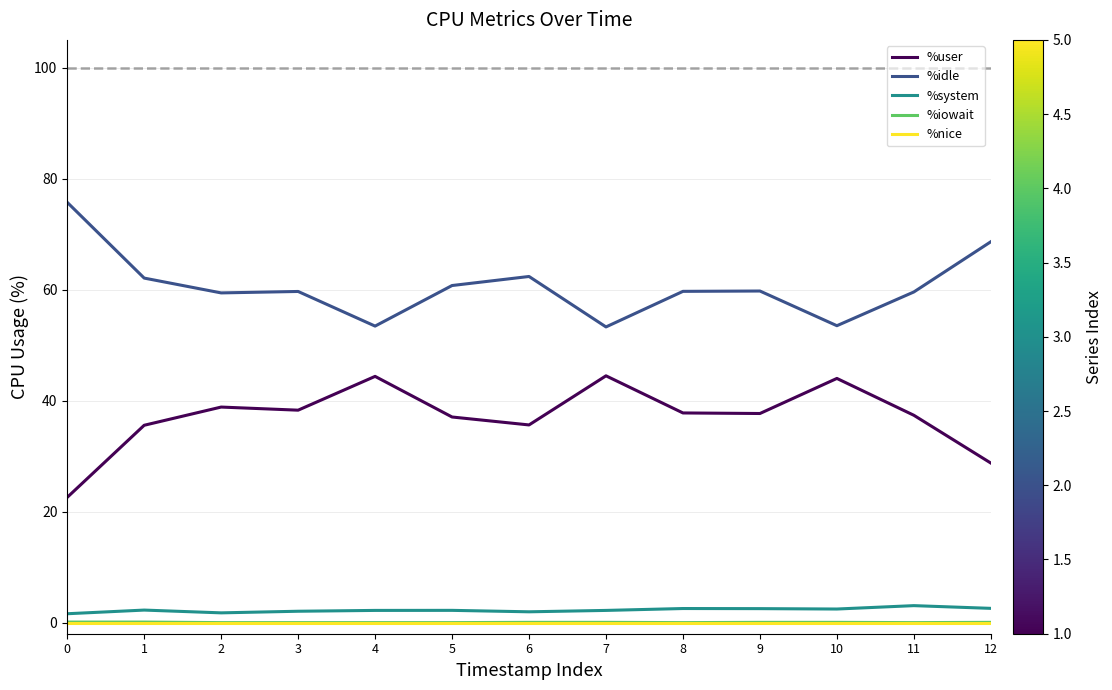

Does the chart have visible grid lines?

Yes